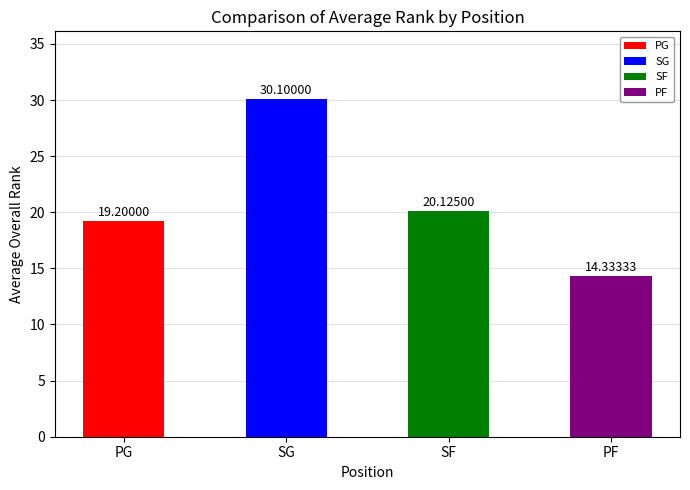

How many bars are there in total?

4